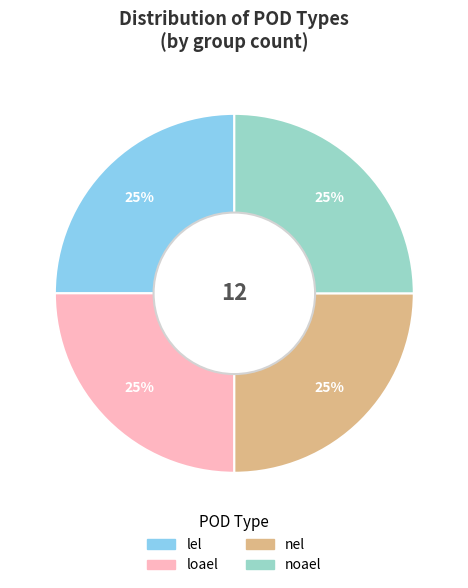

Count the number of slices in the pie.

4